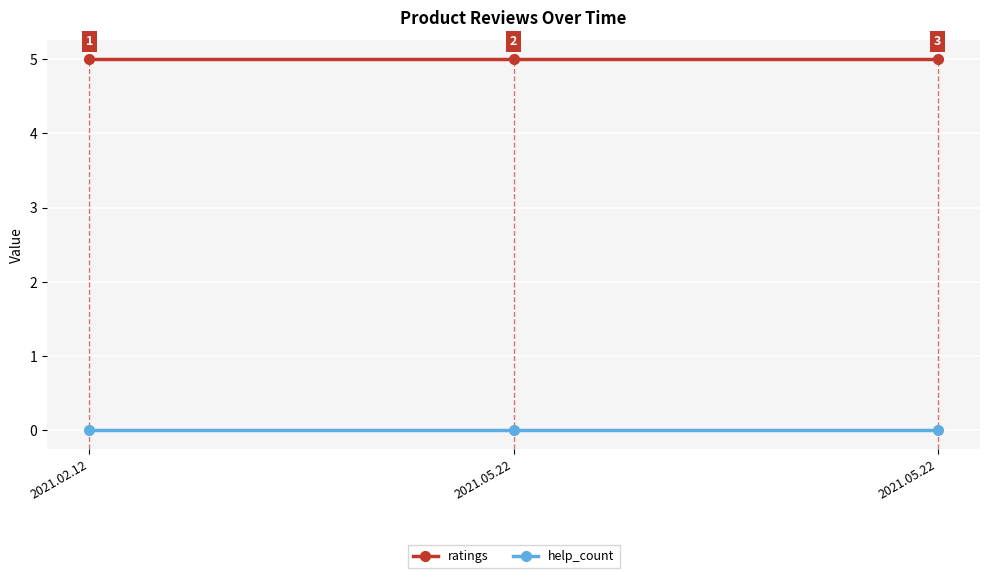

List the series in order of their peak value, lowest first.

help_count, ratings